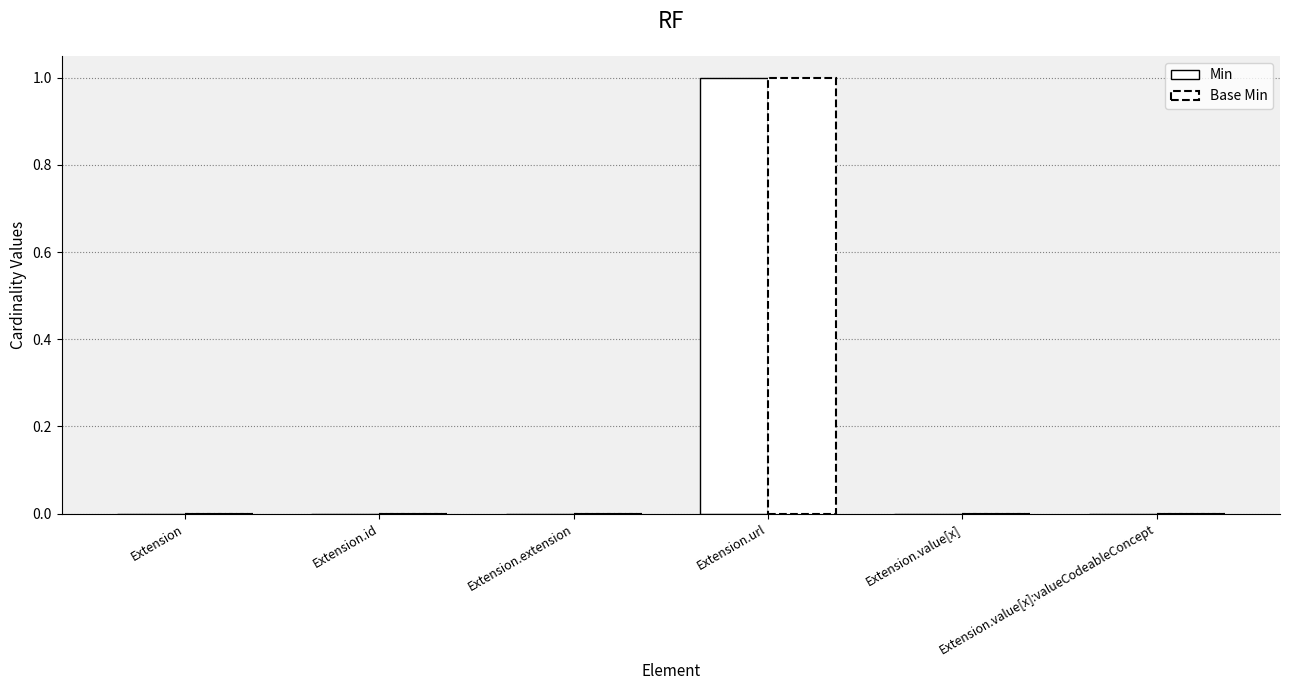

How many categories are shown in the chart?

6